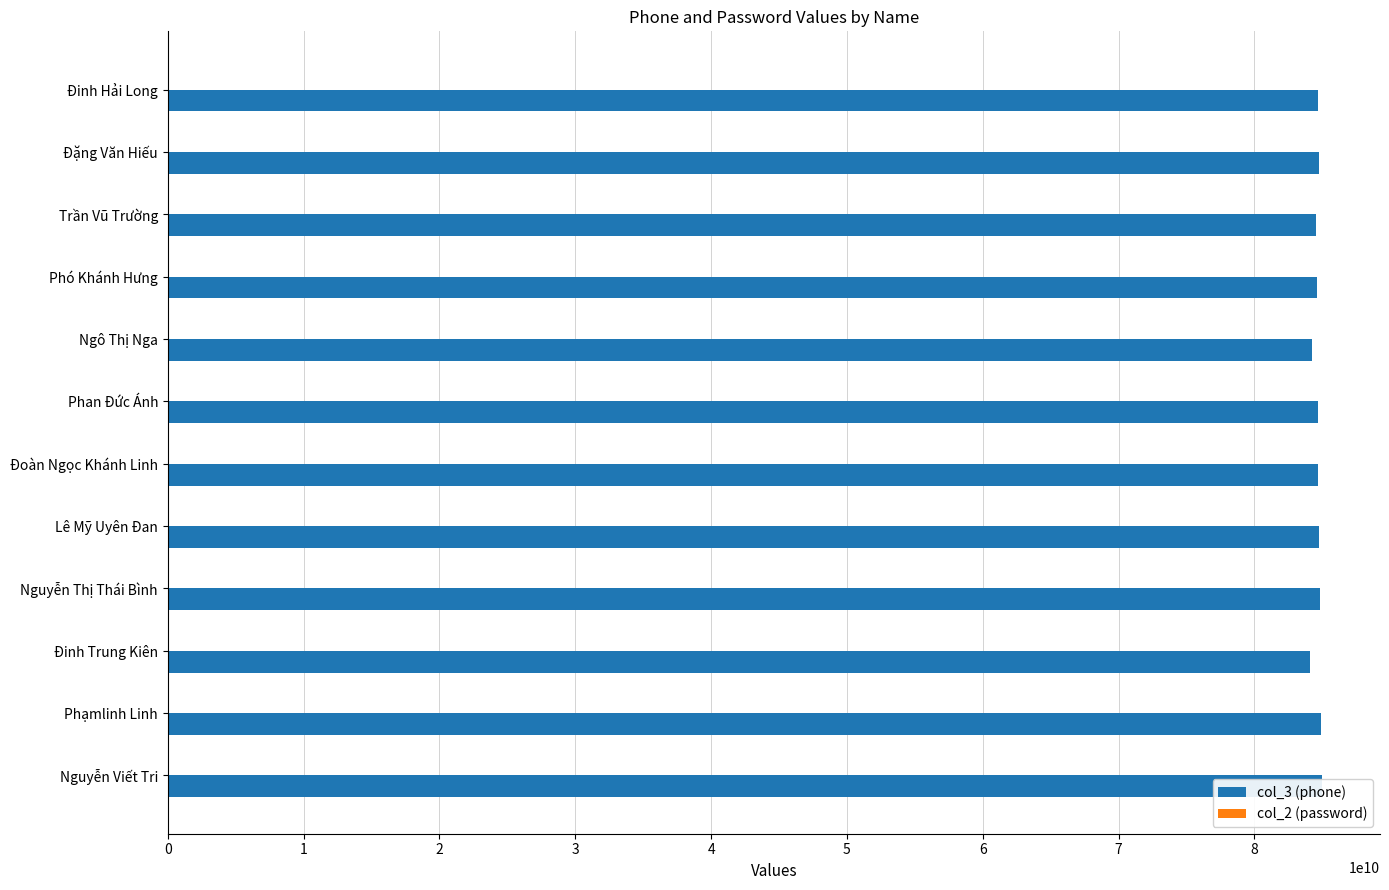

Is it true that col_3 (phone) equals 84893030567.0 at Phạmlinh Linh?

True